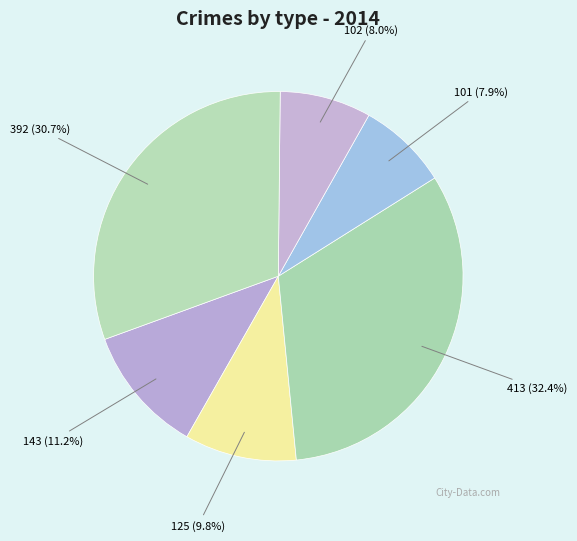

Does 125 (9.8%) represent more than half of the total?

No